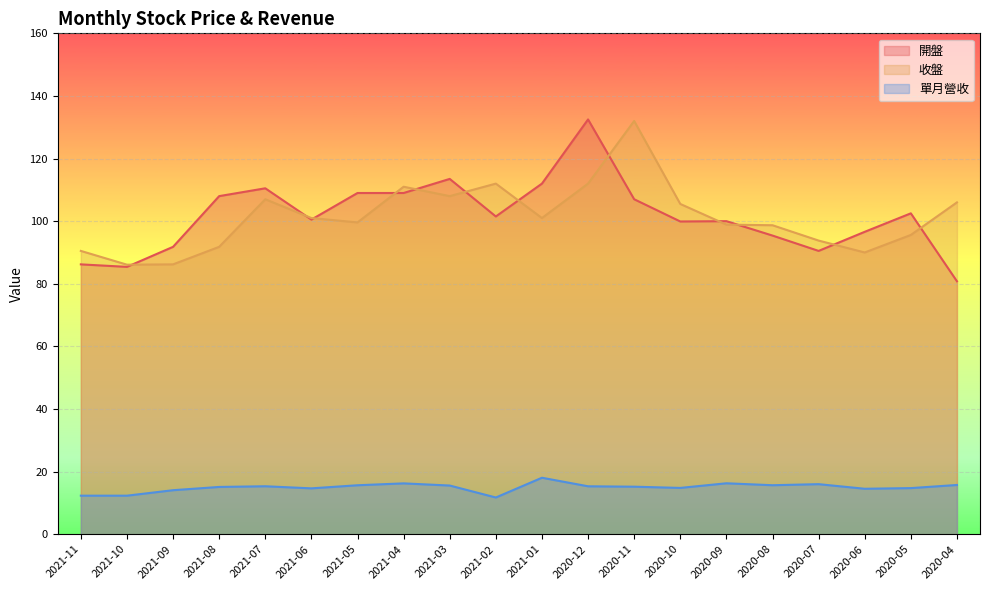

At which label does 單月營收 reach its minimum?

2021-02